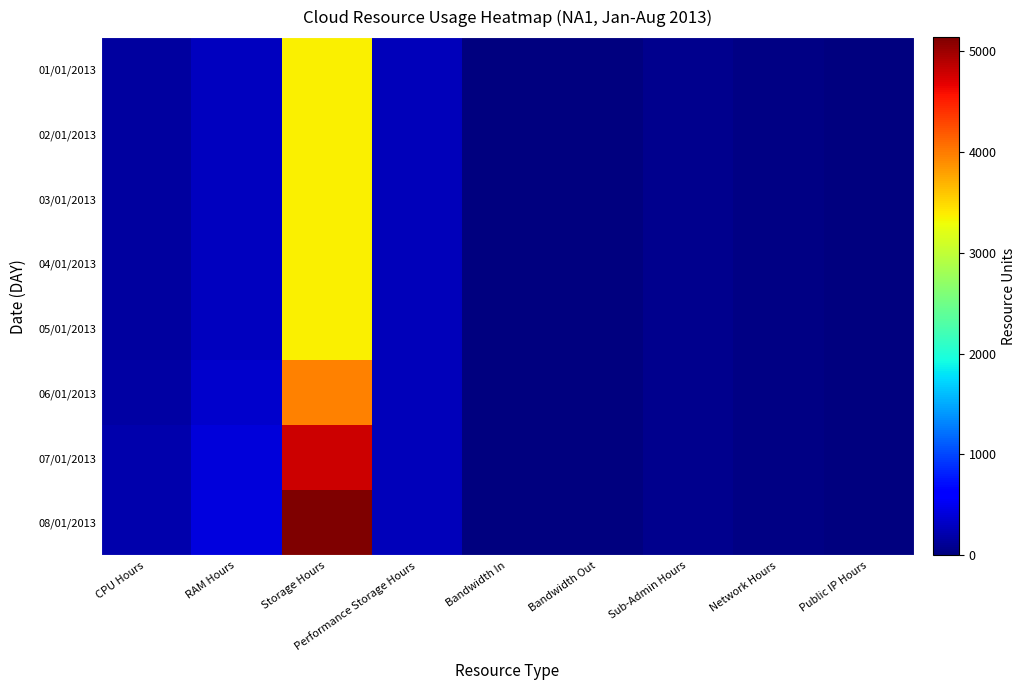

At RAM Hours, list the series in order from largest to smallest.

08/01/2013, 07/01/2013, 06/01/2013, 01/01/2013, 02/01/2013, 03/01/2013, 04/01/2013, 05/01/2013